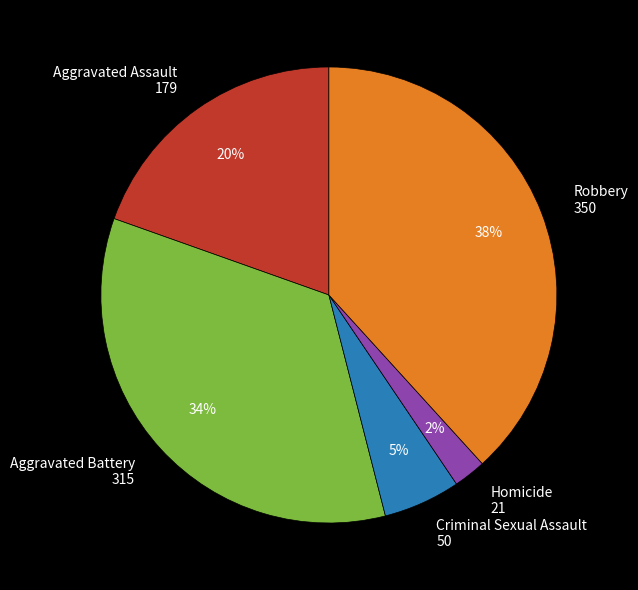

Is Aggravated Assault the majority of the pie?

No